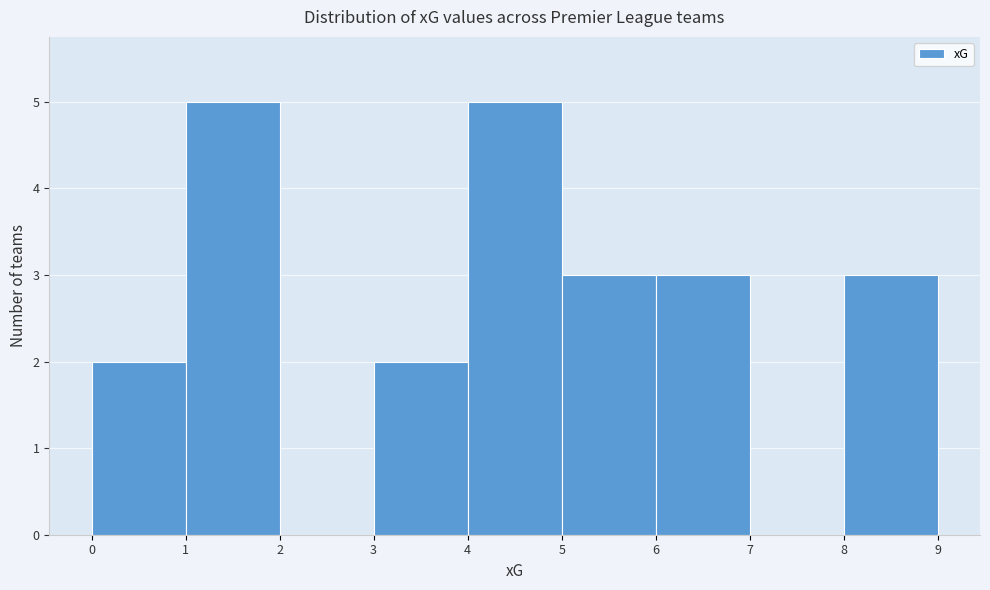

Reading left to right, list every bar in this chart as the range it spans on the x-axis followed by its height. The values are not printed on the chart, so give them approximately, as read against the axis.

0 to 1: 2
1 to 2: 5
2 to 3: 0
3 to 4: 2
4 to 5: 5
5 to 6: 3
6 to 7: 3
7 to 8: 0
8 to 9: 3